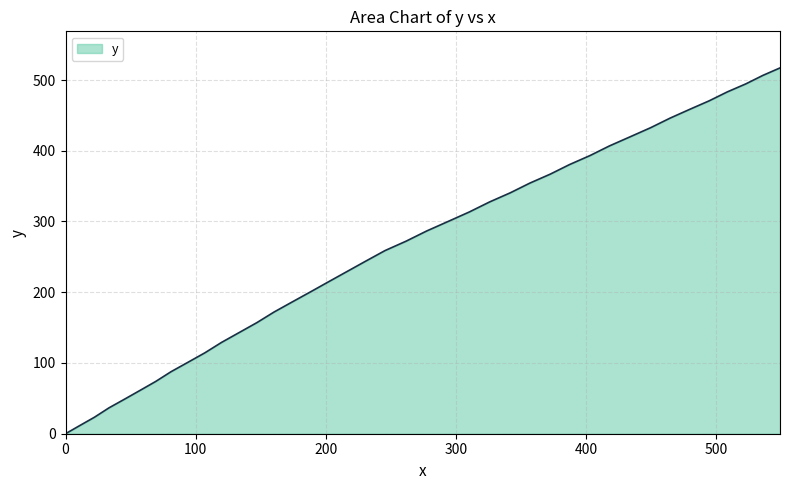

What is the maximum value shown in the chart?

517.1